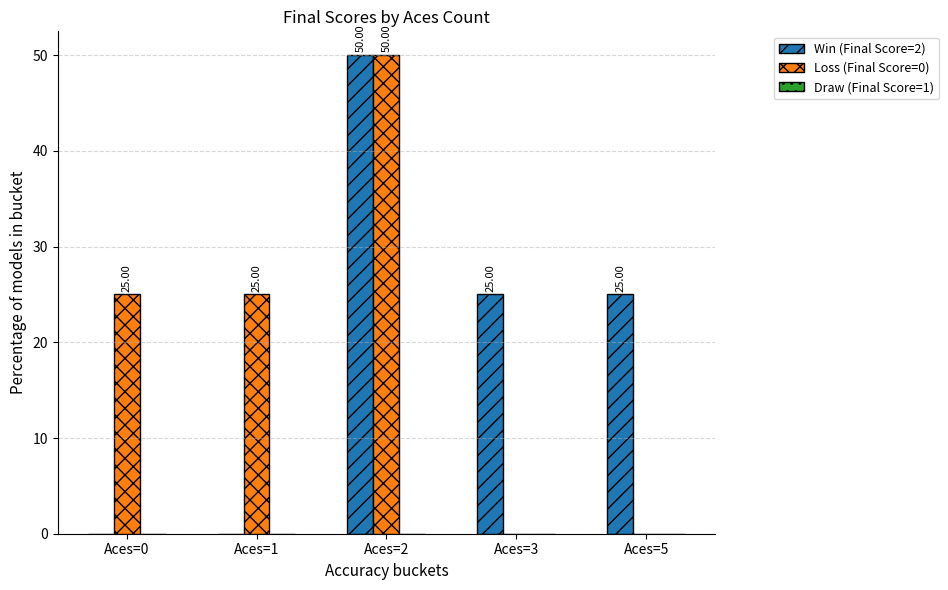

What is the sum of all Loss (Final Score=0) values?

100